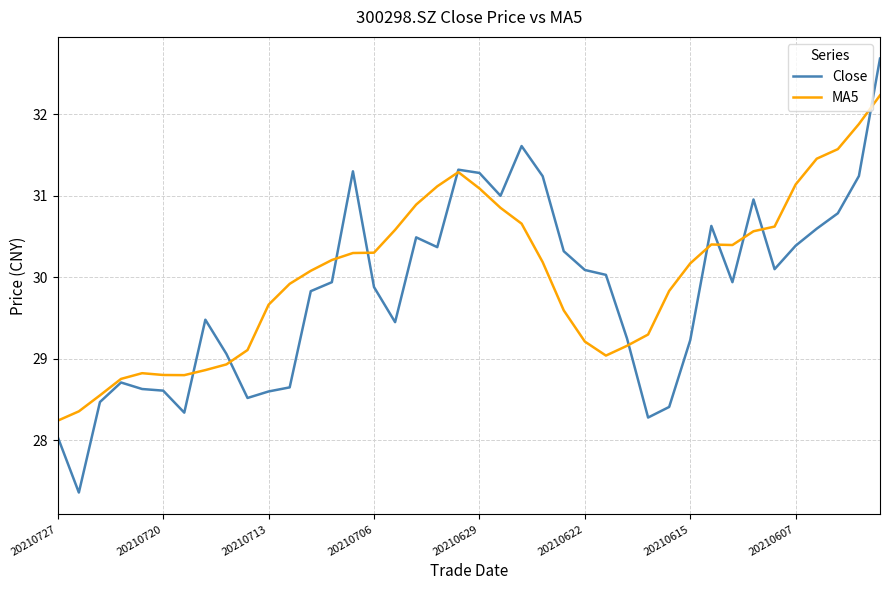

What is the smallest value displayed?

27.4